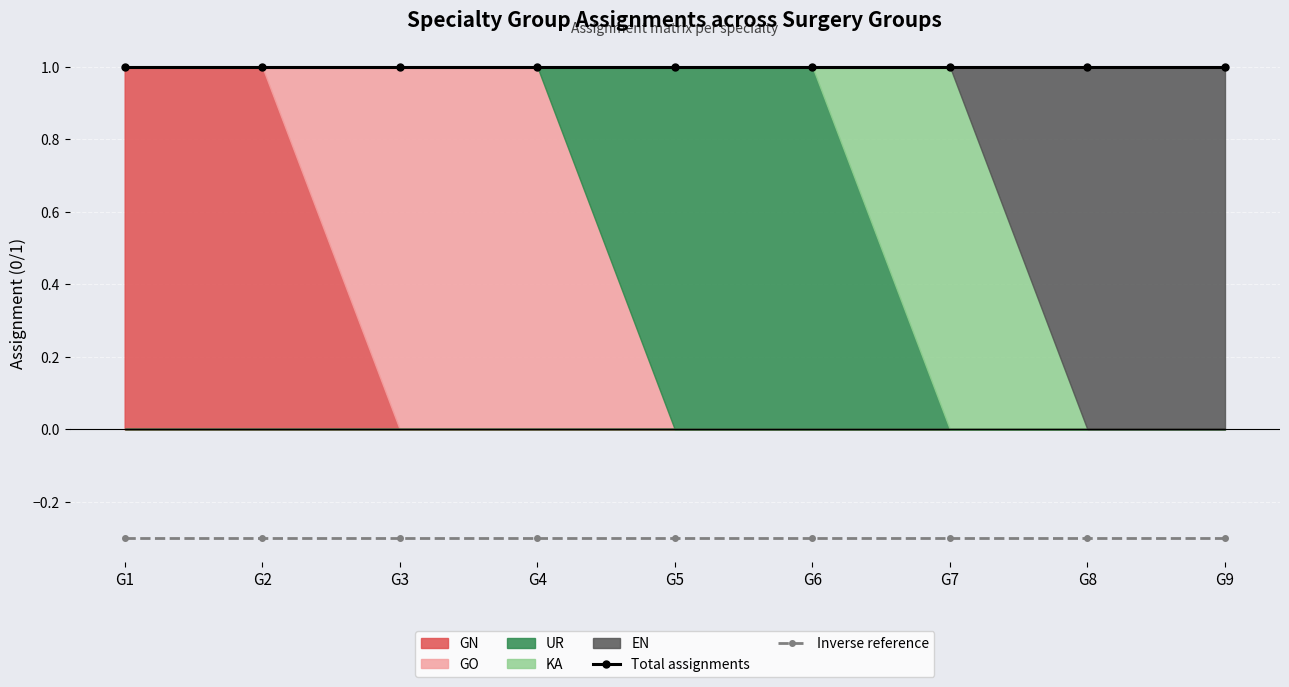

What is the value of the Total assignments point at the 6th from the left?

1.0